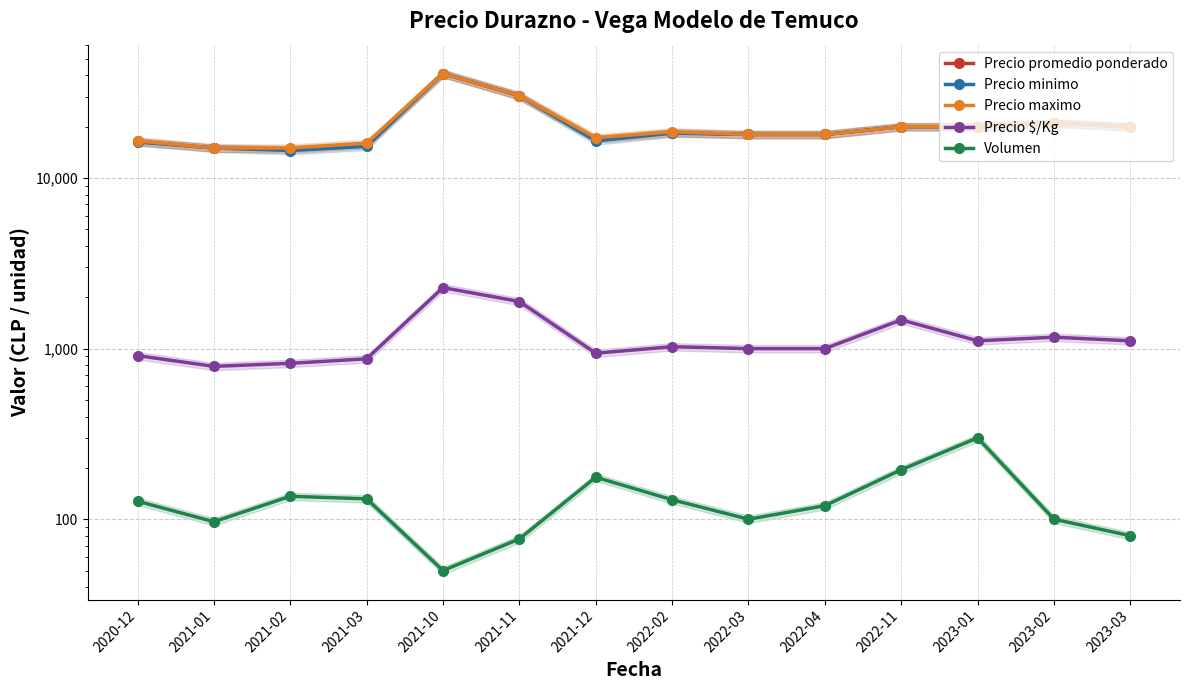

Which series changed the most between 2021-12 and 2023-03?

Precio minimo